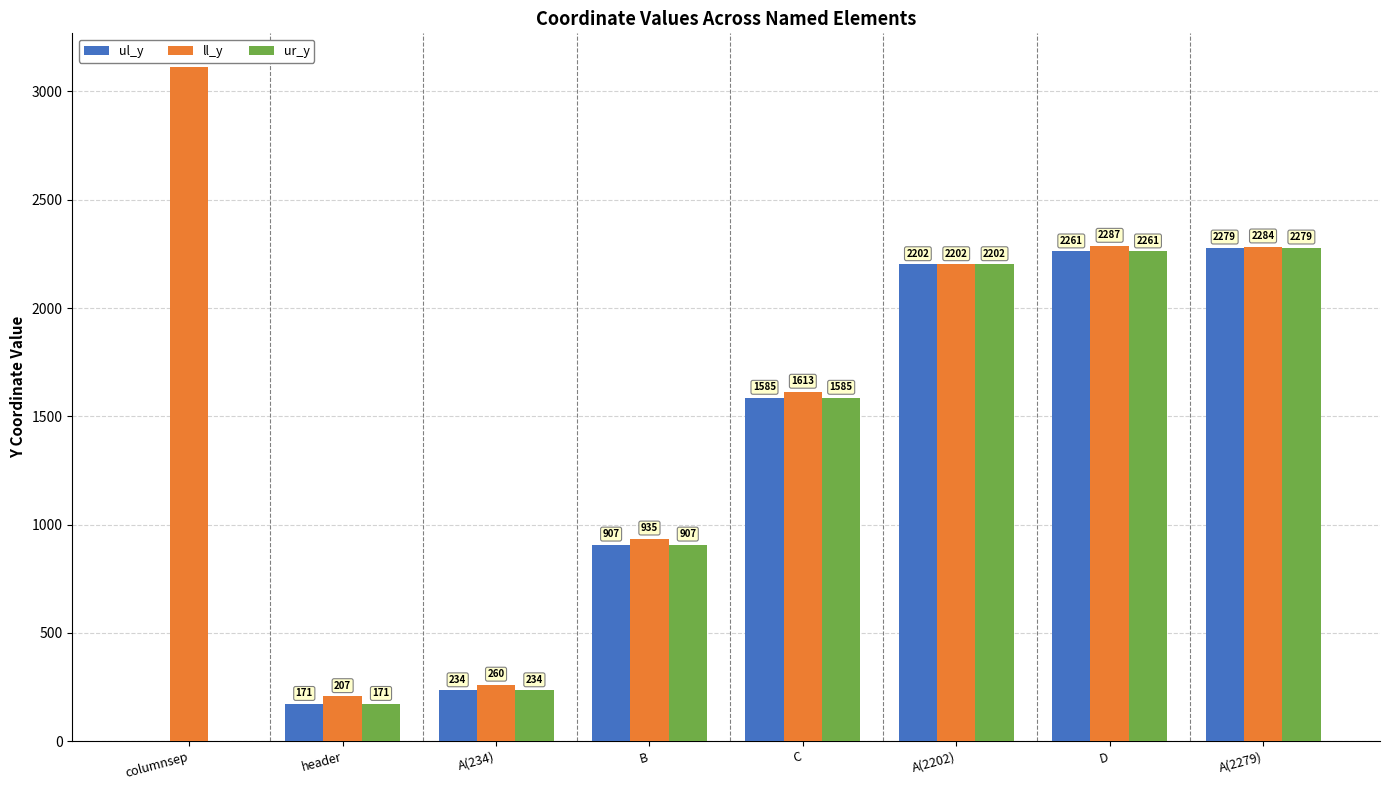

What is the highest value of the ll_y series?

3113